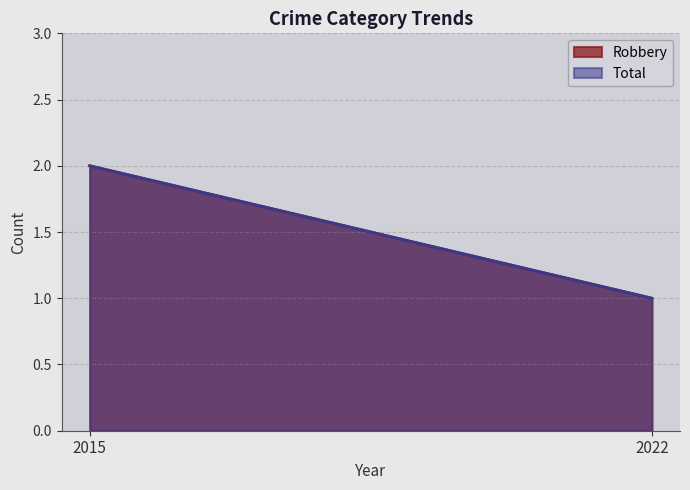

What are all the series names shown in the legend?

Robbery, Total